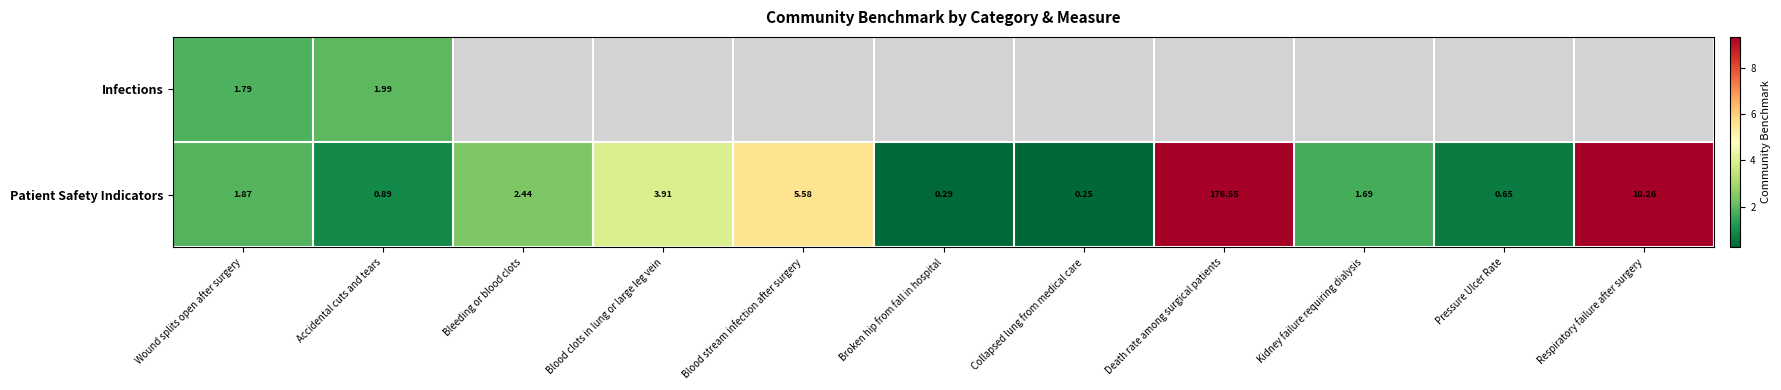

The value of Patient Safety Indicators at Blood stream infection after surgery is 7.5. True or false?

False